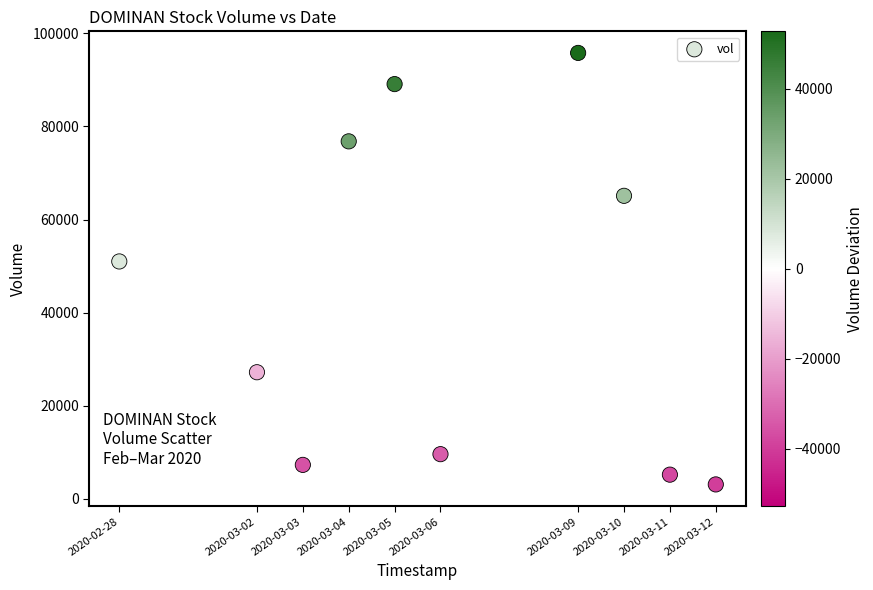

What Y value in the scatter plot is closest to 49450?

51000